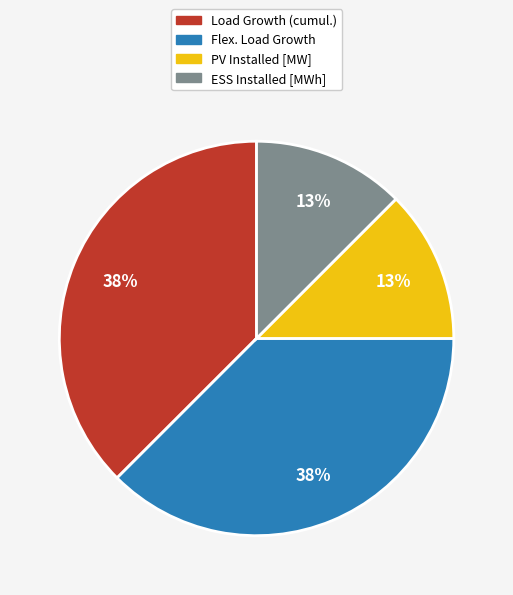

Is it true that Load Growth (cumul.) is 38% of the pie?

True